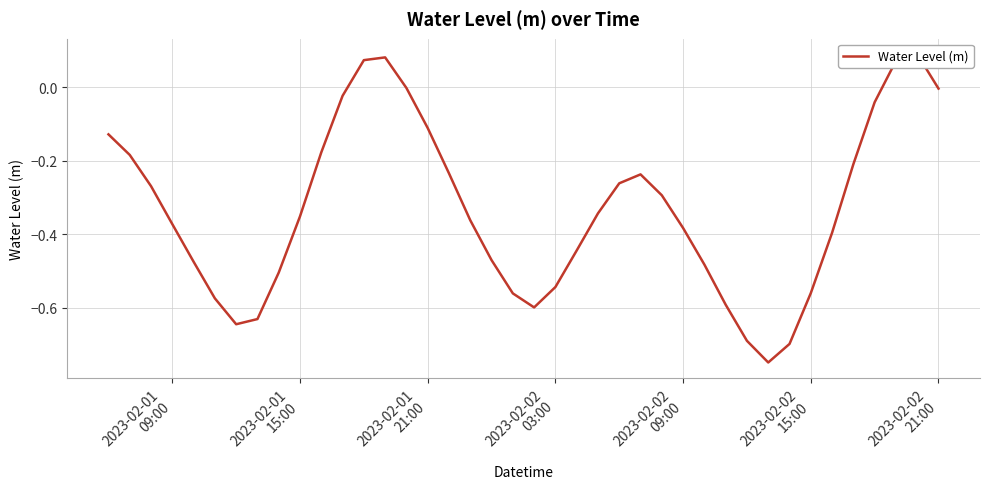

How many values are above zero?

4